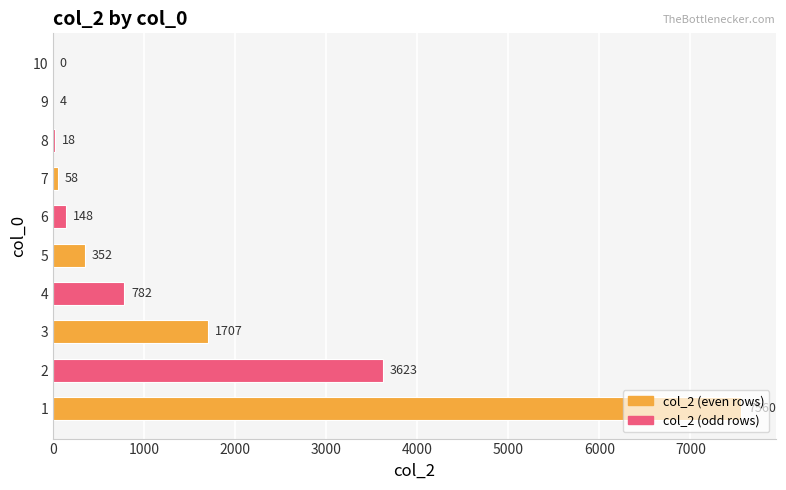

What is the maximum value shown in the chart?

7560